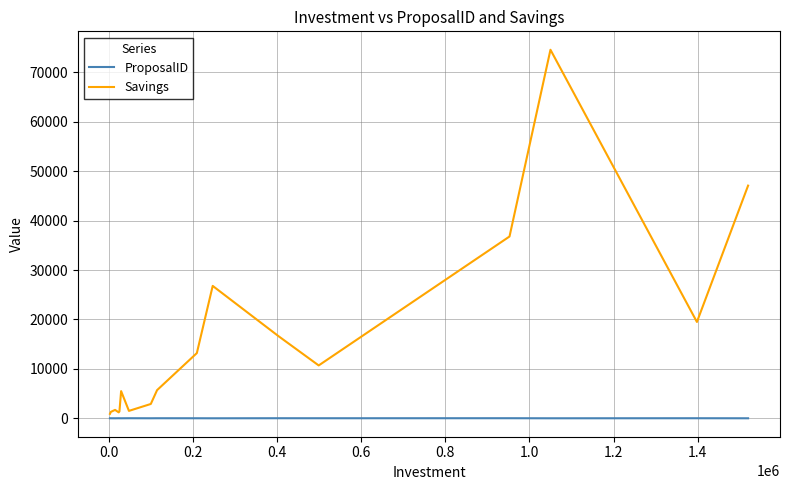

What is the maximum value shown in the chart?

74600